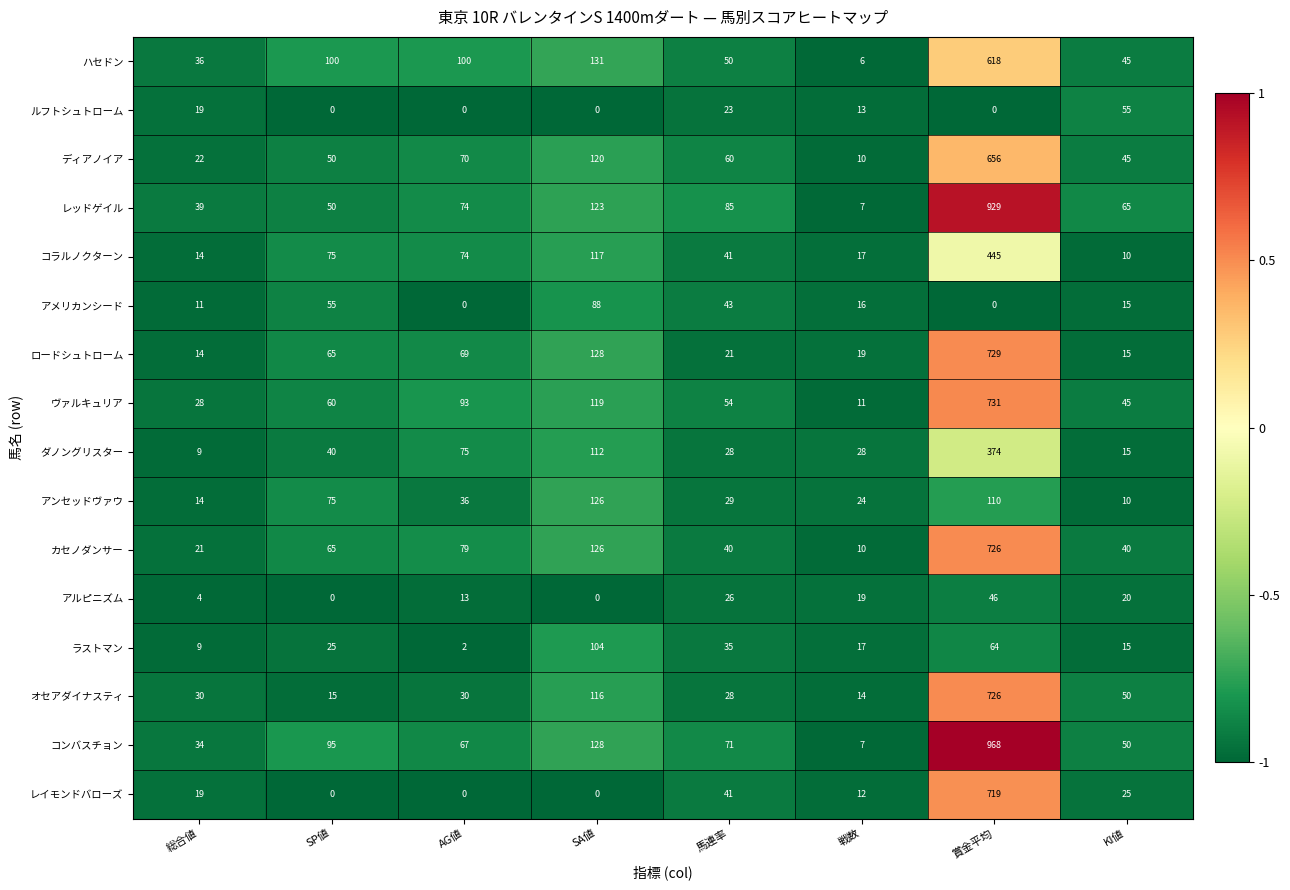

What is the sum of the ロードシュトローム values at KI値 and 賞金平均?

744